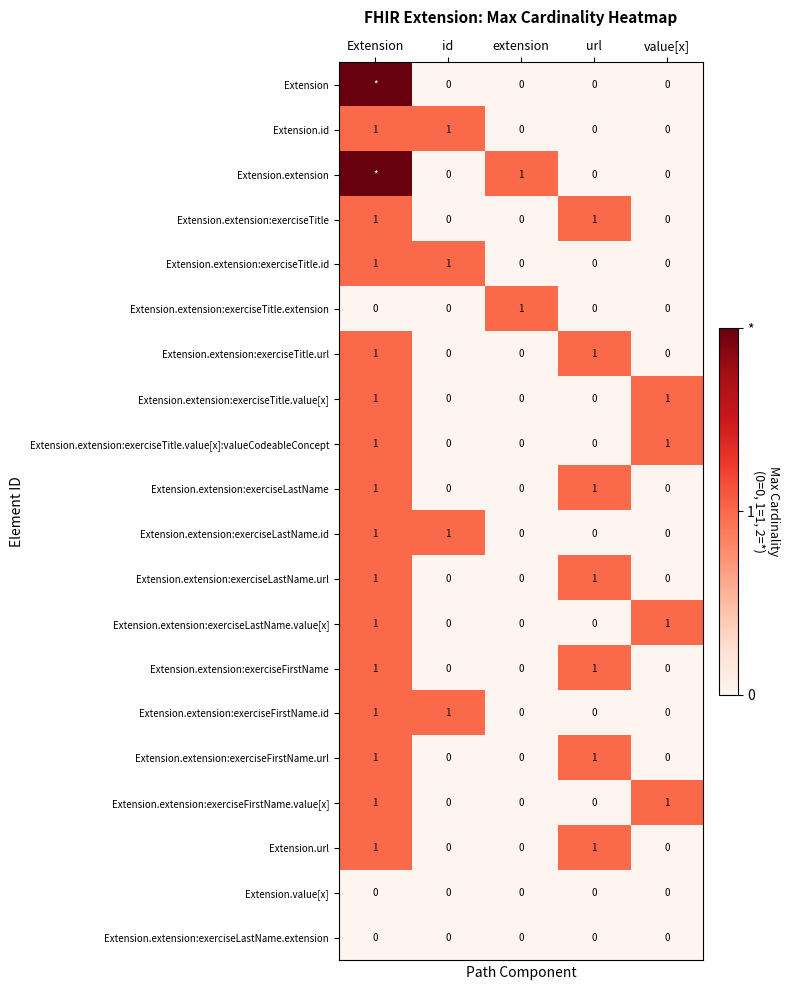

True or false: Extension.extension:exerciseTitle.value[x]:valueCodeableConcept has a value of 1 at Extension.

True